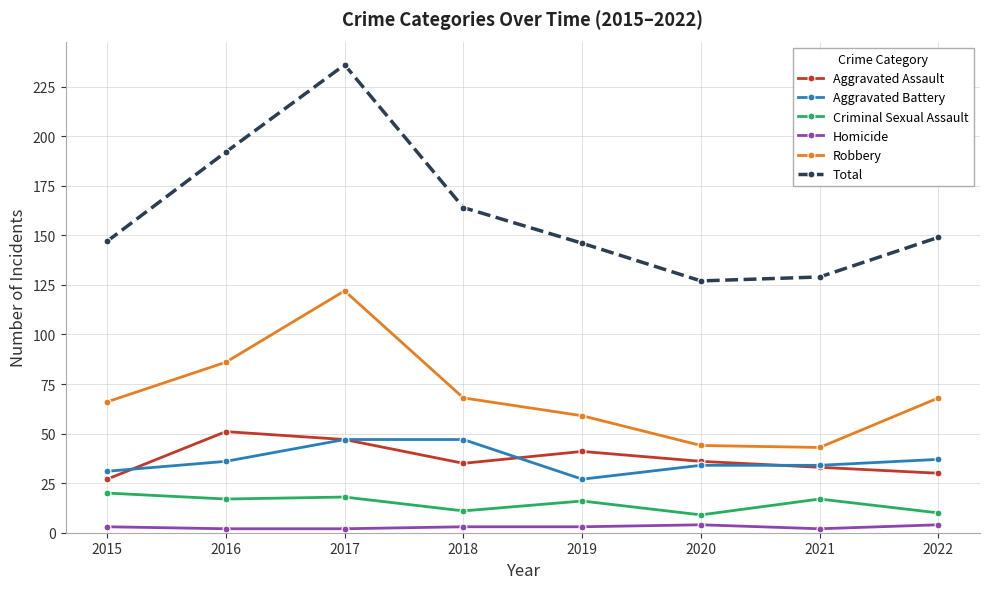

At 2019, list the series in order from smallest to largest.

Homicide, Criminal Sexual Assault, Aggravated Battery, Aggravated Assault, Robbery, Total